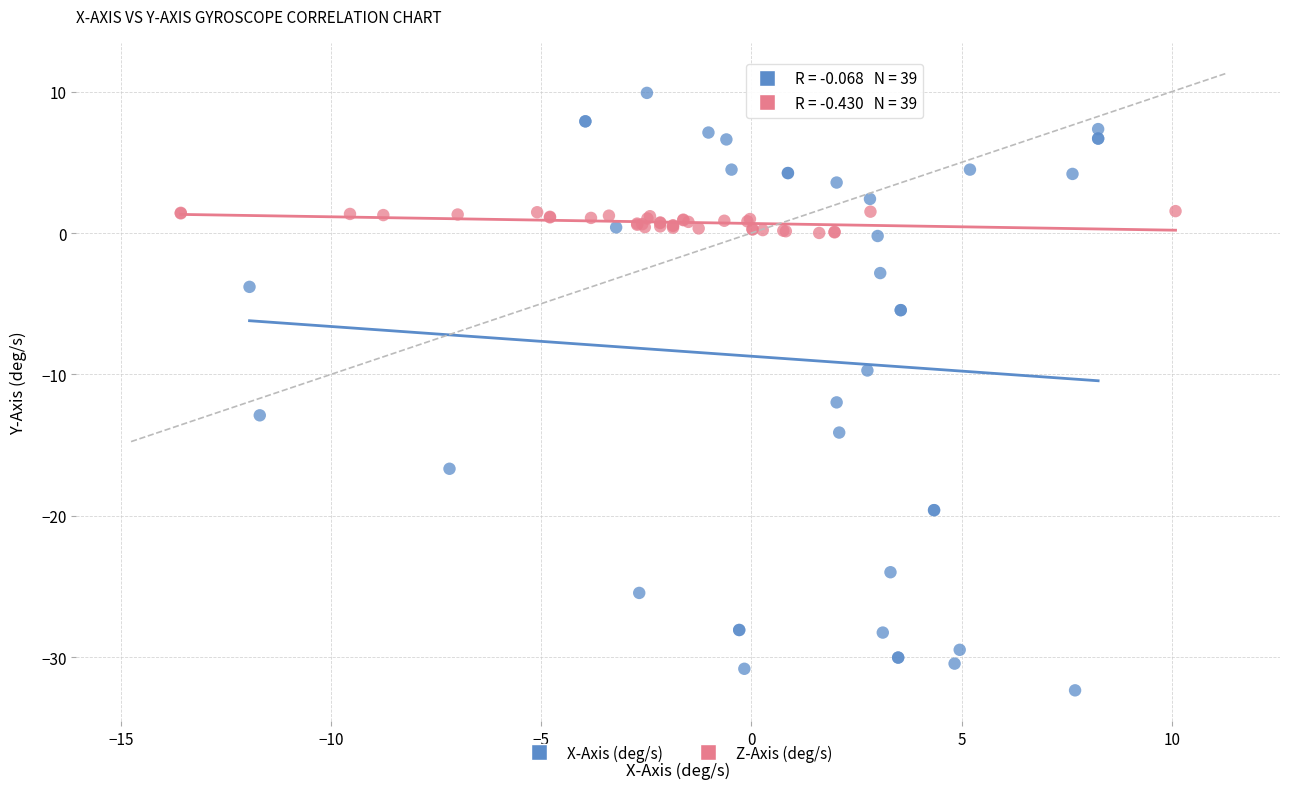

Which series has the largest Y range (max minus min)?

X-Axis (deg/s)